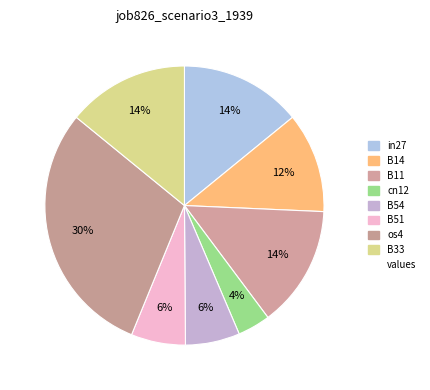

How many slices are in this pie chart?

8